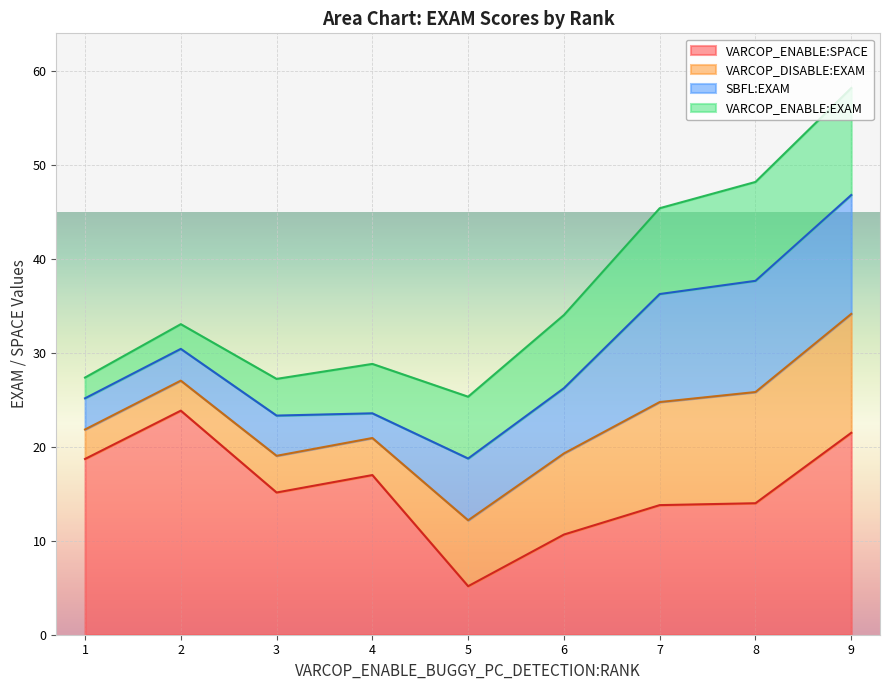

What is the total value across all series at 5?

25.3